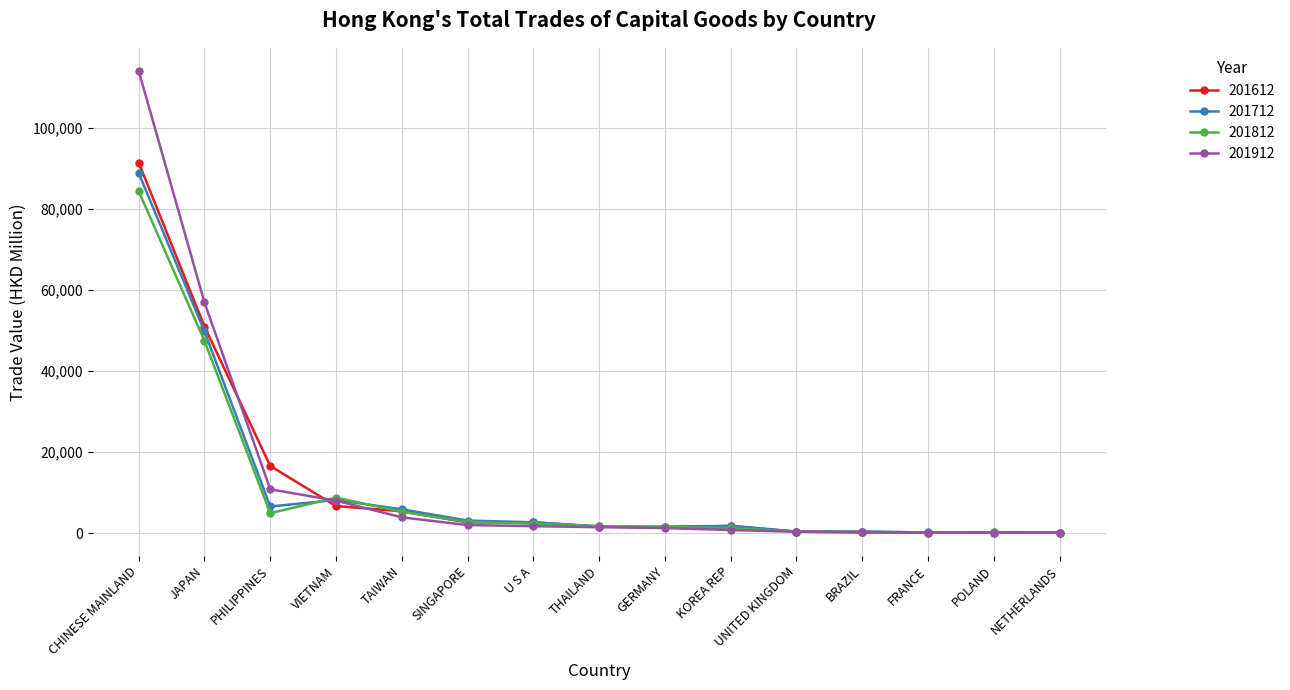

In 201812, how many points are lower than both neighbors (excluding endpoints)?

2